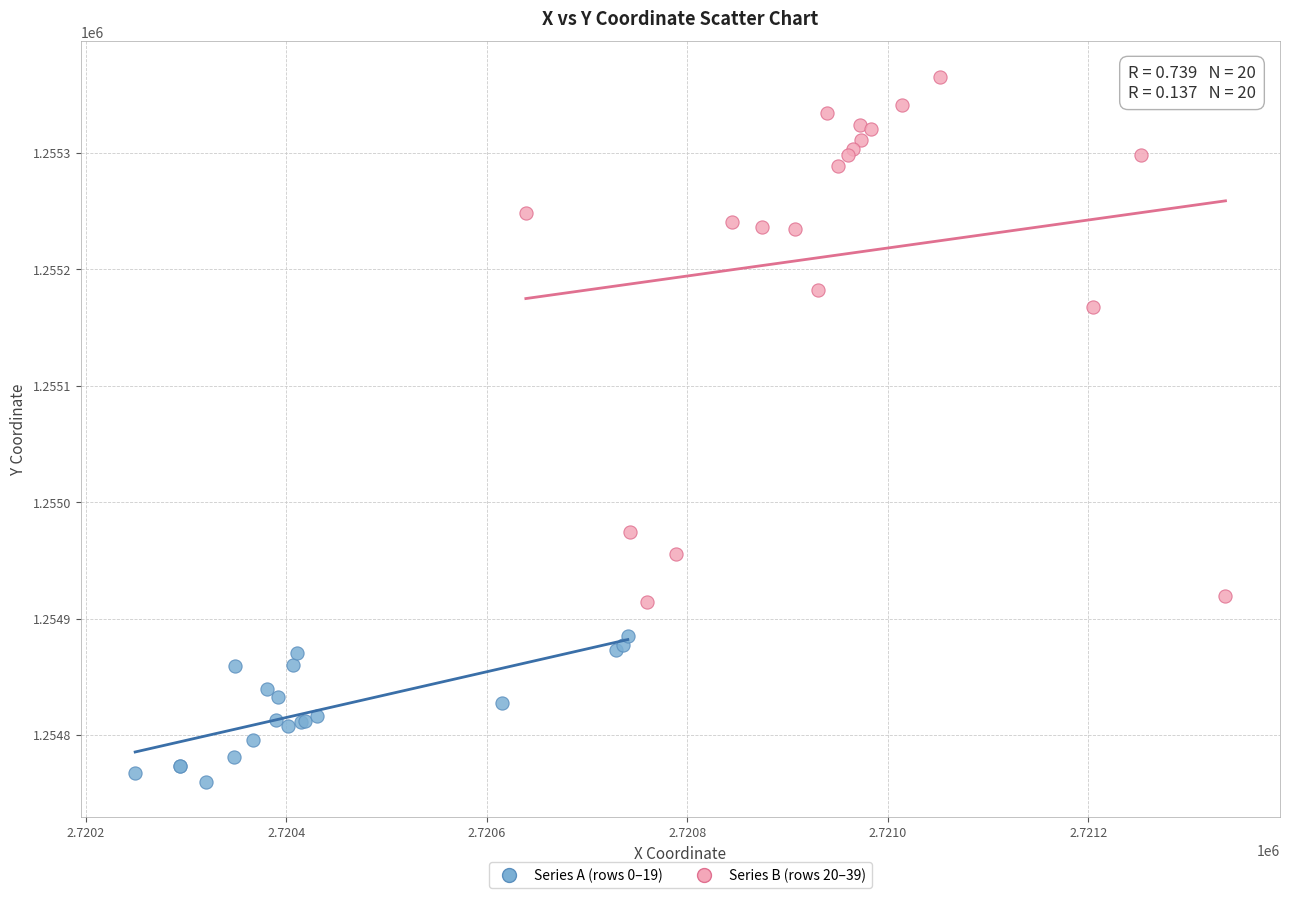

Which series reaches the minimum Y coordinate?

Series A (rows 0–19)